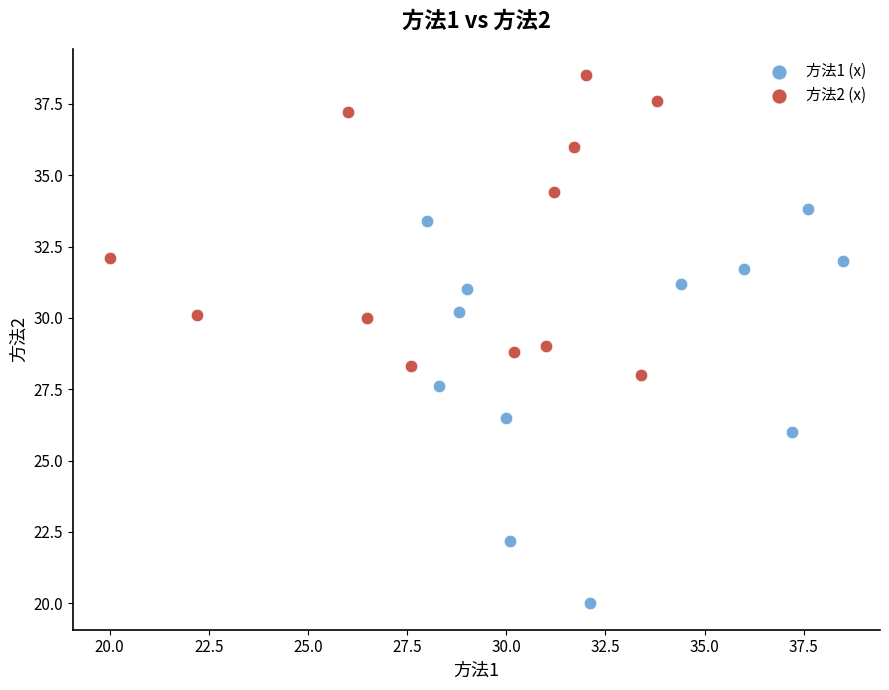

Which series contains the highest Y value?

方法2 (x)